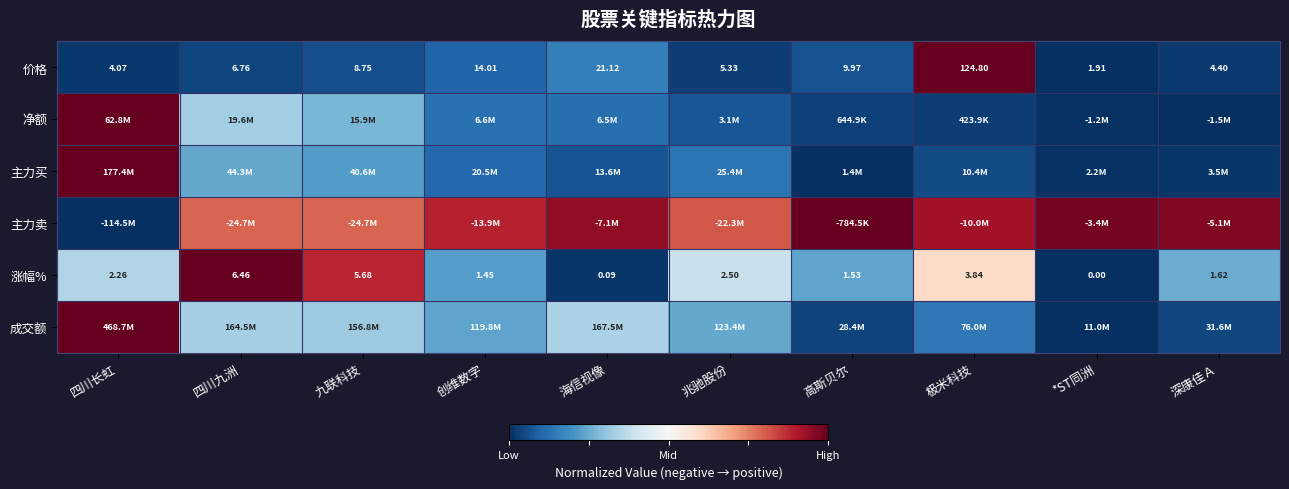

List the labels in order of 涨幅% value, largest first.

四川九洲, 九联科技, 极米科技, 兆驰股份, 四川长虹, 深康佳Ａ, 高斯贝尔, 创维数字, 海信视像, *ST同洲